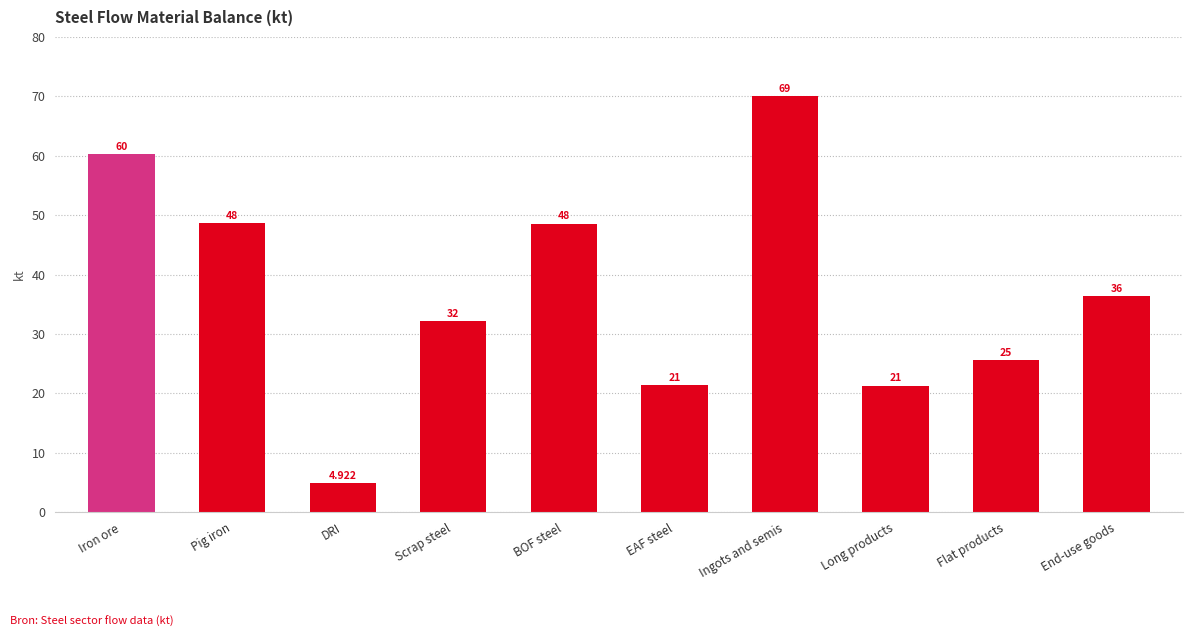

Where is the data nearest to the value 37447?

End-use goods